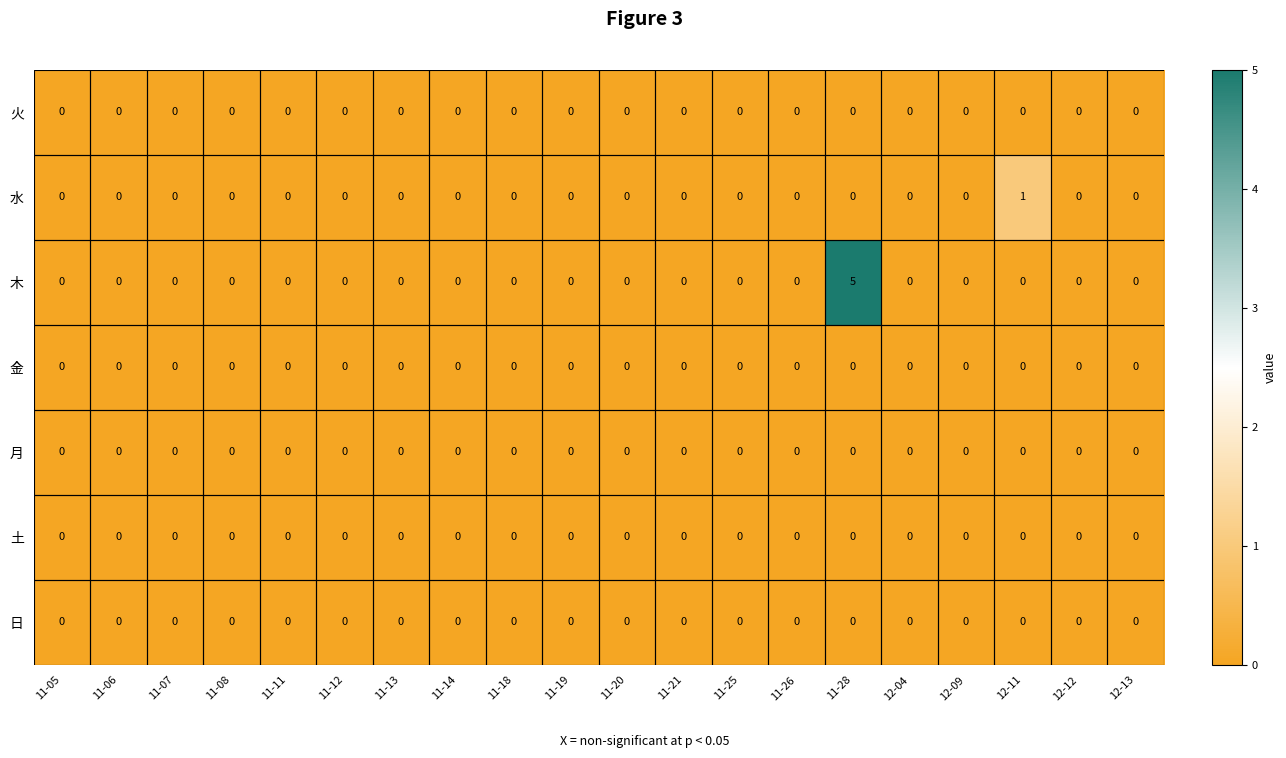

Which series has the largest total across all categories?

木